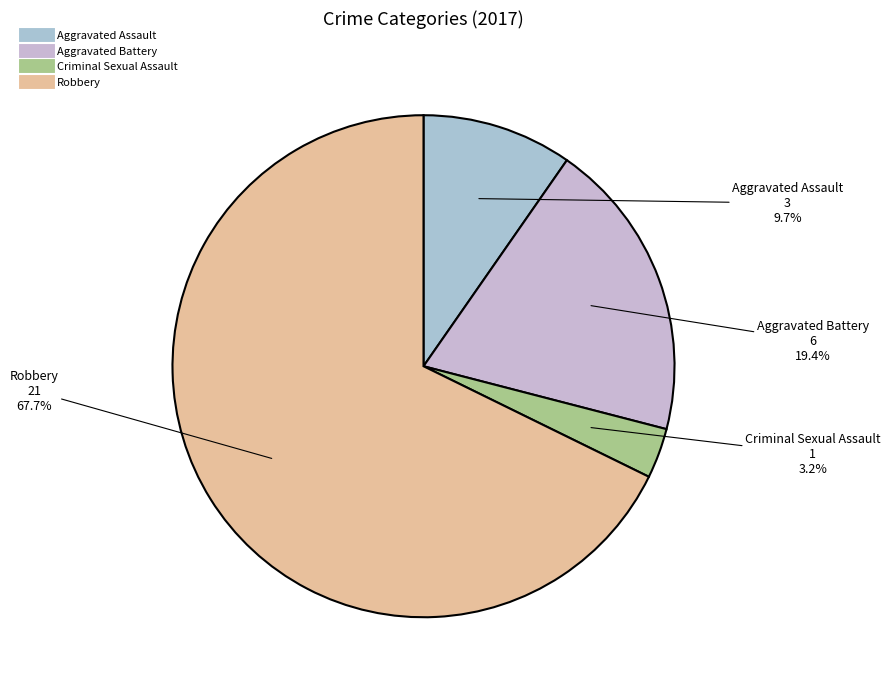

To the nearest percent, what percentage of the pie is Aggravated Battery?

19%